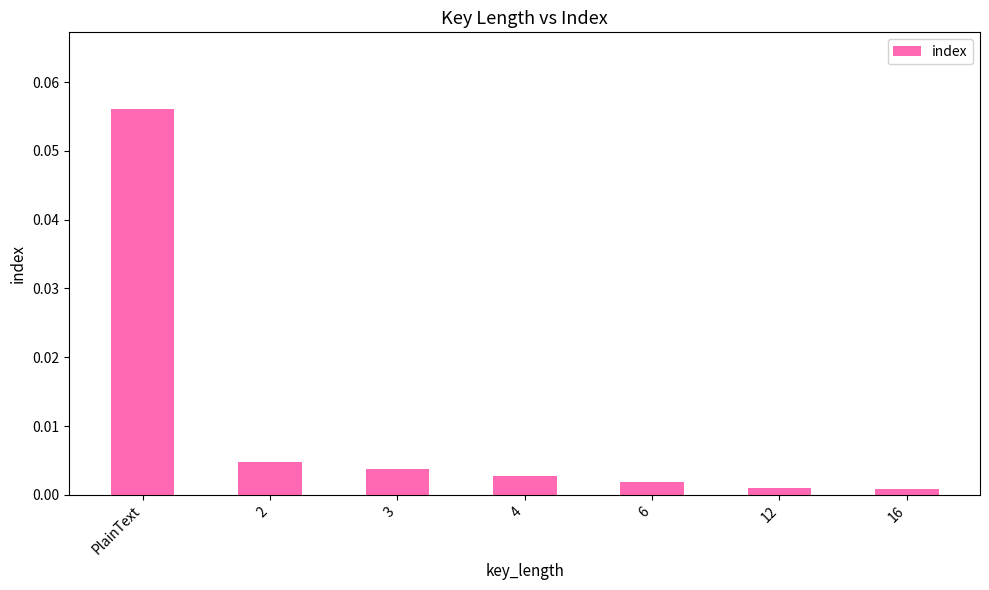

What is the label of the 2nd bar from the right?

12